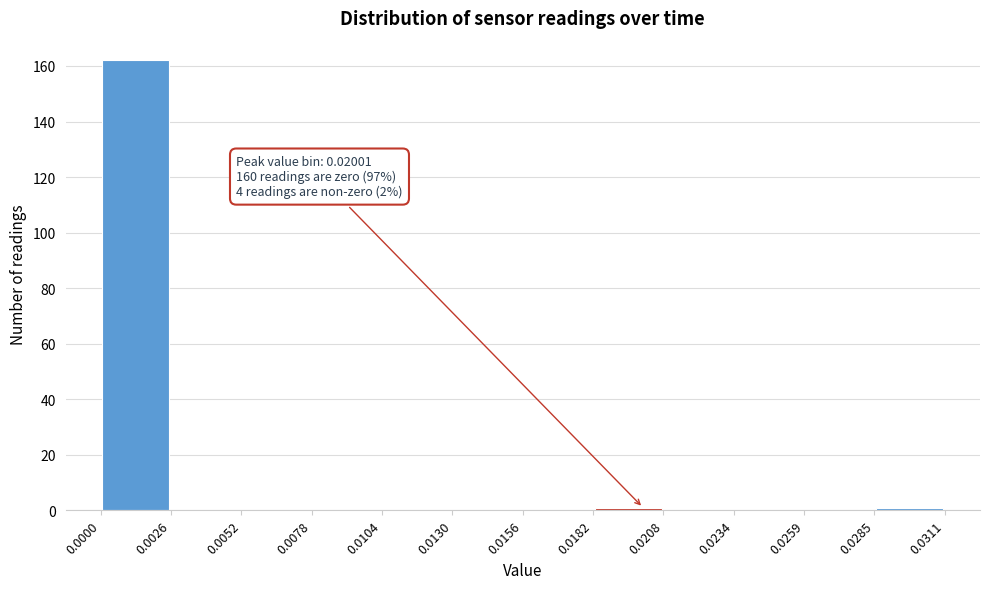

Over which range of the x-axis is the bar tallest?

0.0000 to 0.0026